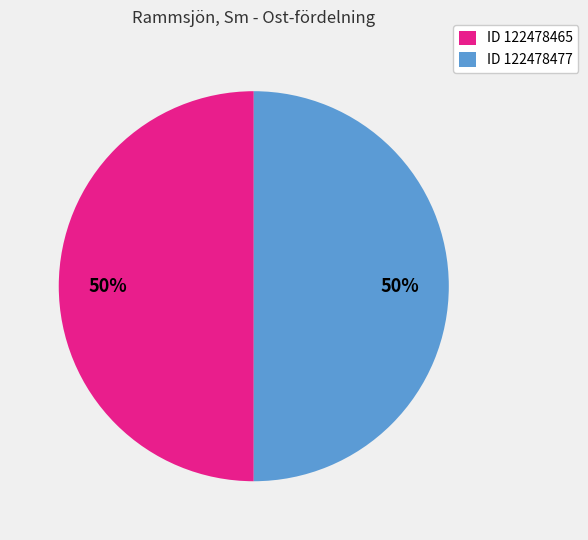

Approximately how many times larger is the value at ID 122478477 compared to ID 122478465?

1.0